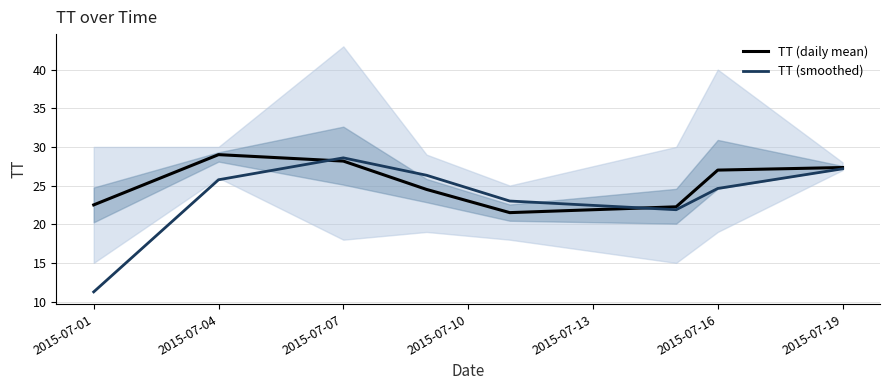

Reading left to right, extract all data points from this chart.

TT (daily mean): 22.5	29.0	28.2	24.5	21.5	22.2	27.0	27.3
TT (smoothed): 11.2	25.8	28.6	26.3	23.0	21.9	24.6	27.2